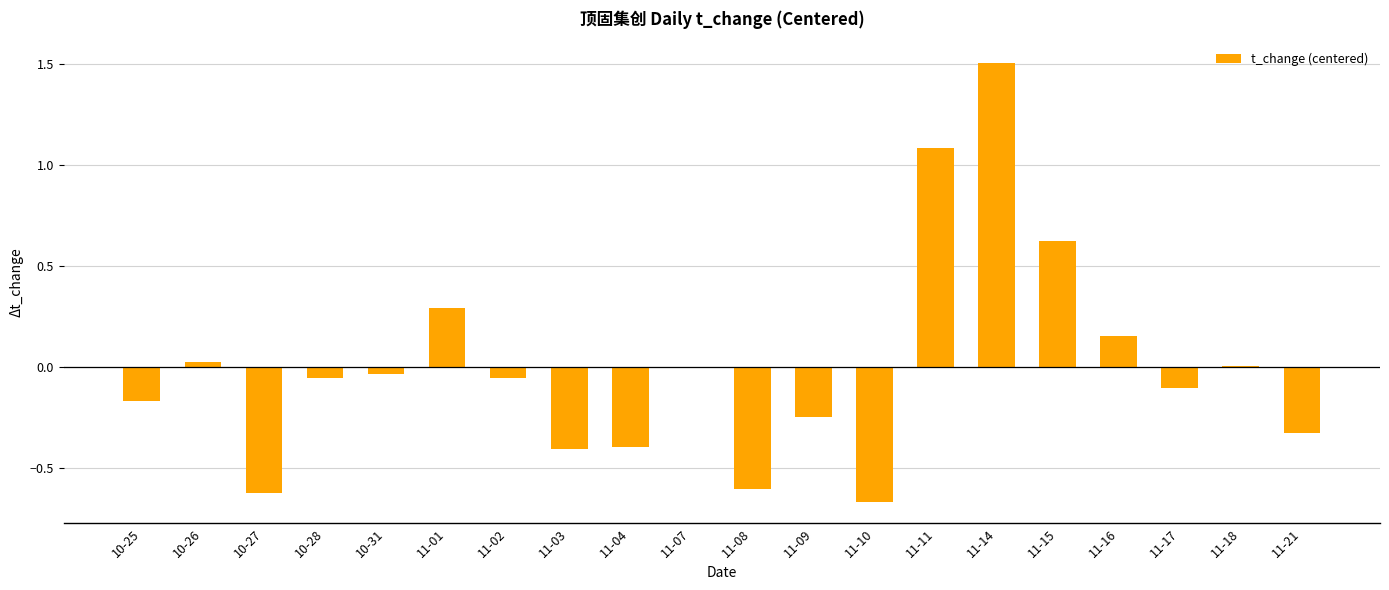

The value at 11-17 is -0.1. True or false?

True